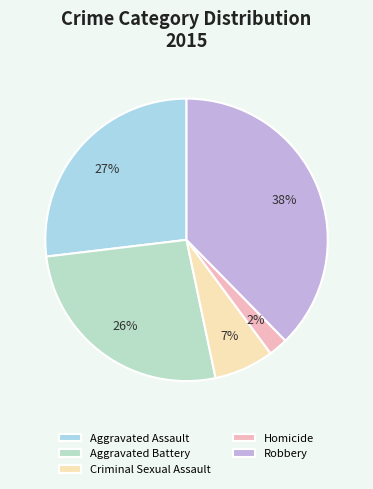

The Aggravated Battery slice represents 26% of the pie. True or false?

True